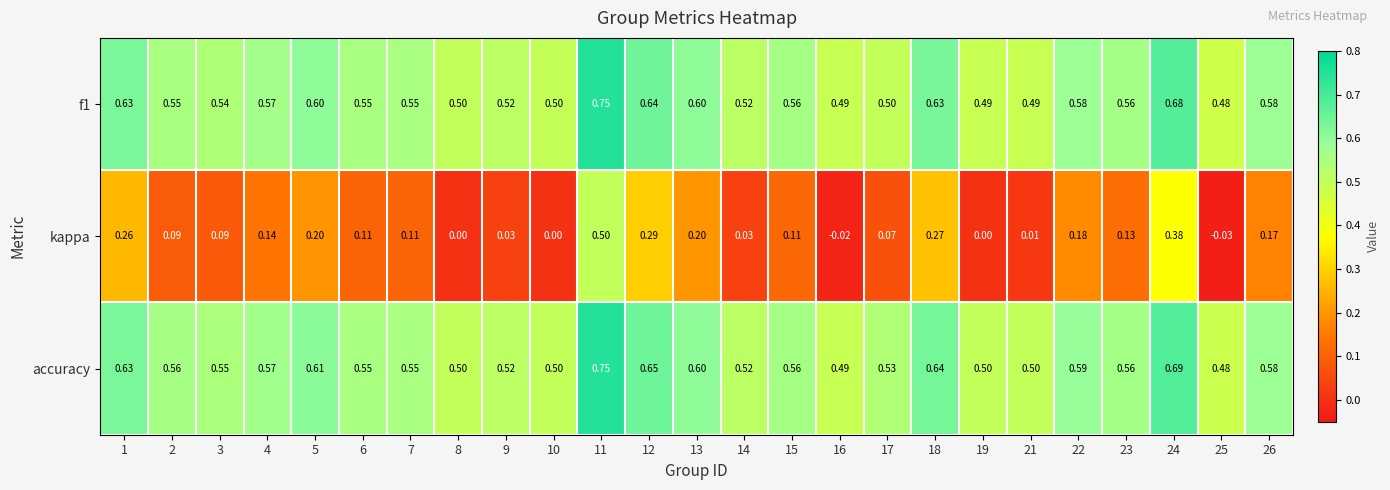

Between 11 and 14, which series saw the biggest shift?

kappa